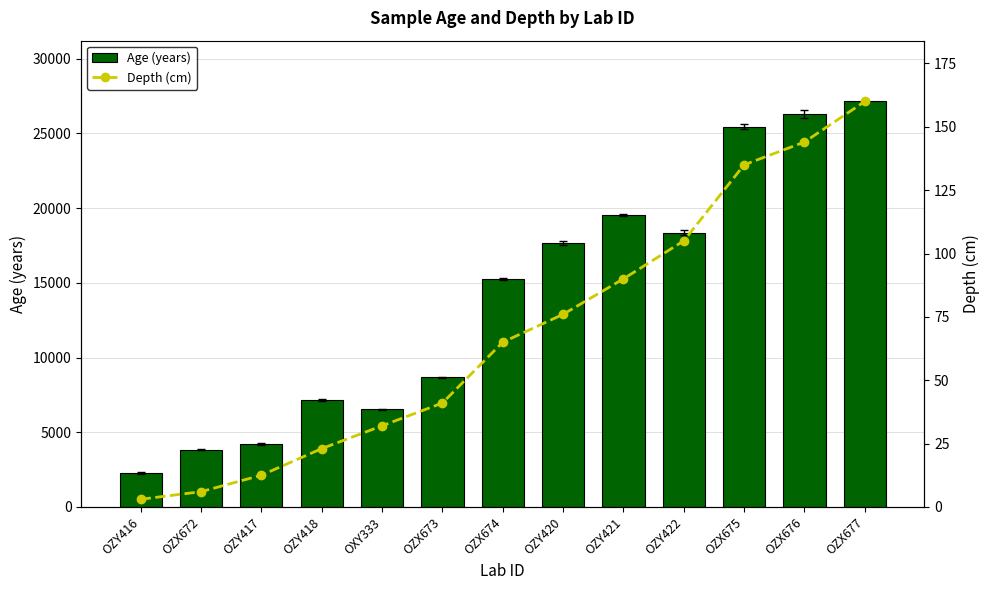

At which label is Age (years) closest to 14705?

OZX674